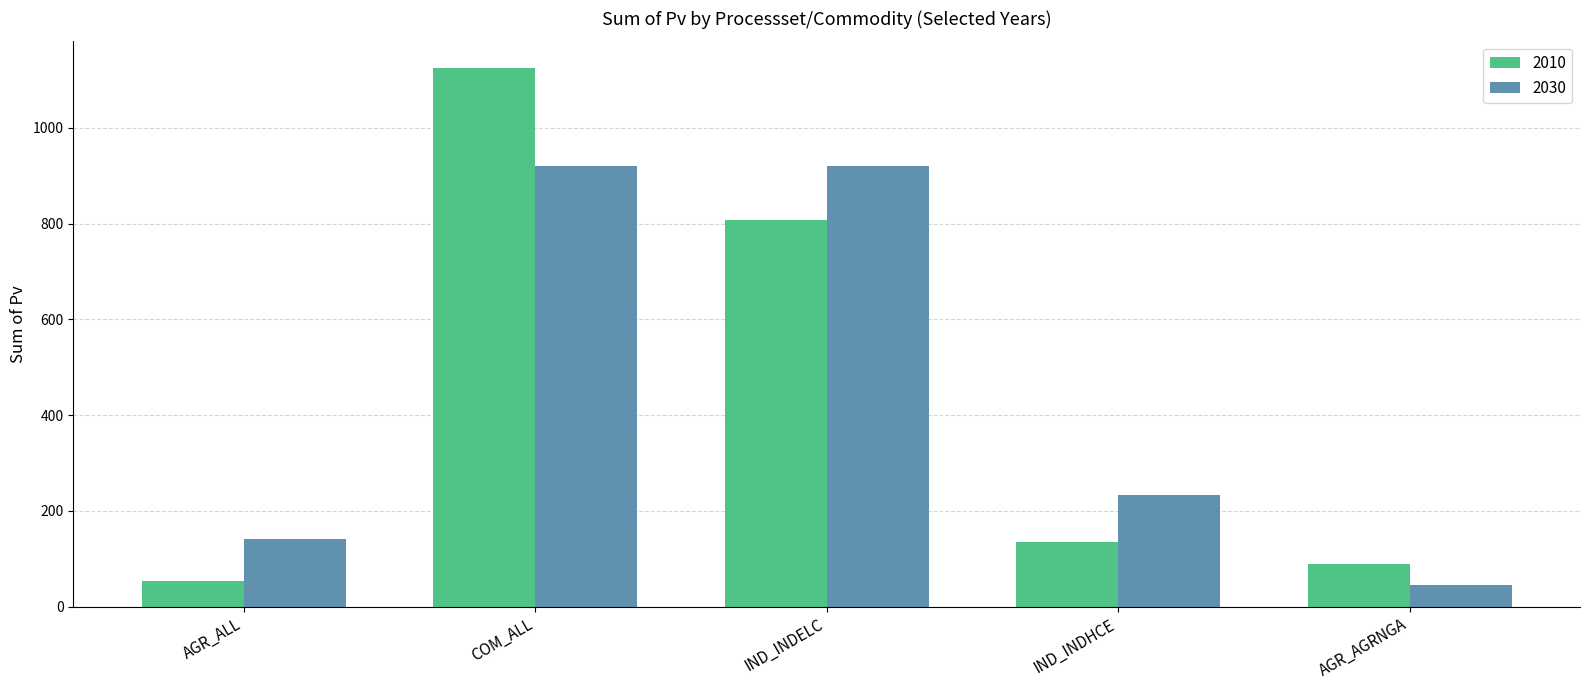

Which series changed the most between IND_INDELC and AGR_AGRNGA?

2030